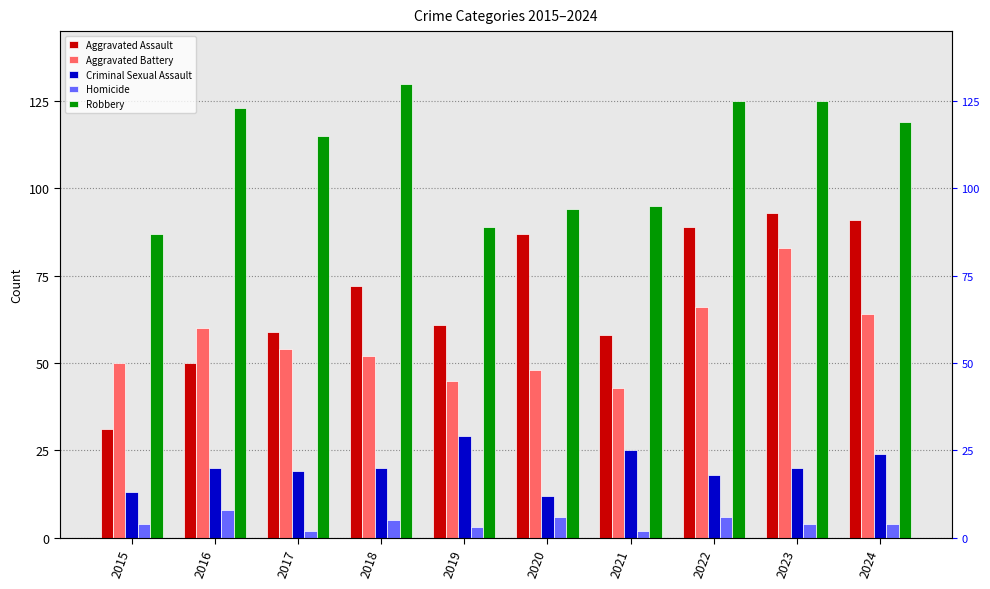

What are all the series names shown in the legend?

Aggravated Assault, Aggravated Battery, Criminal Sexual Assault, Homicide, Robbery